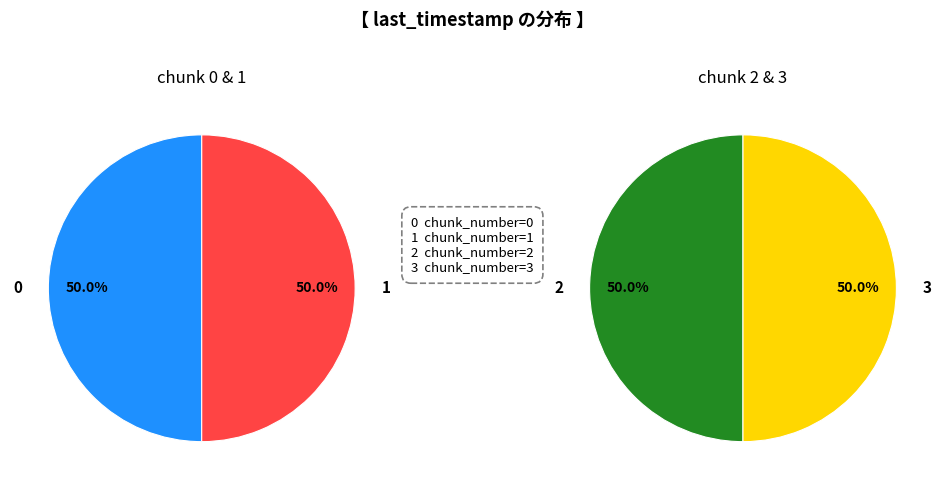

What is the largest slice in the pie chart?

3